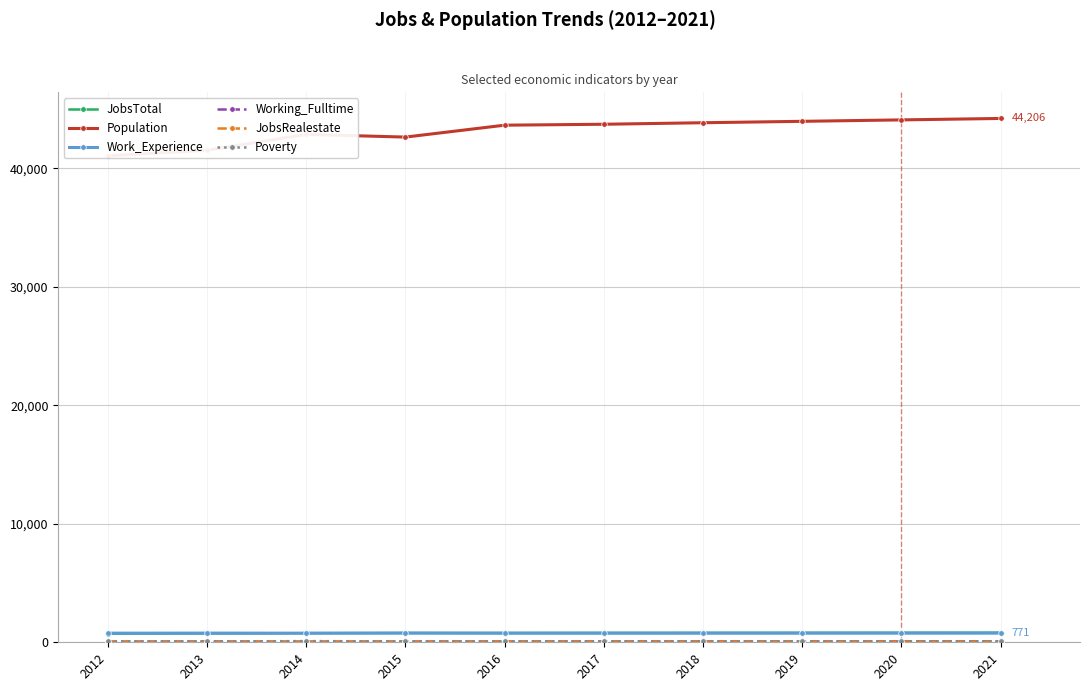

List the series in order of their peak value, highest first.

Population, JobsTotal, Work_Experience, Poverty, Working_Fulltime, JobsRealestate